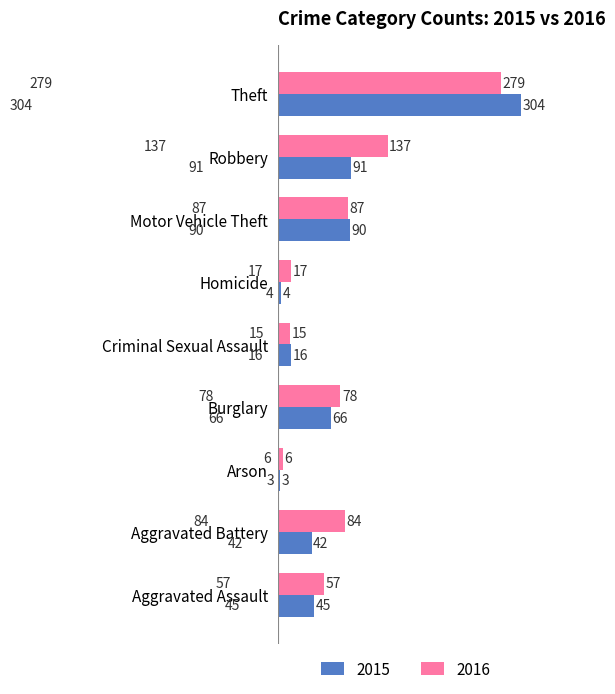

What is the total value across all series at Burglary?

144